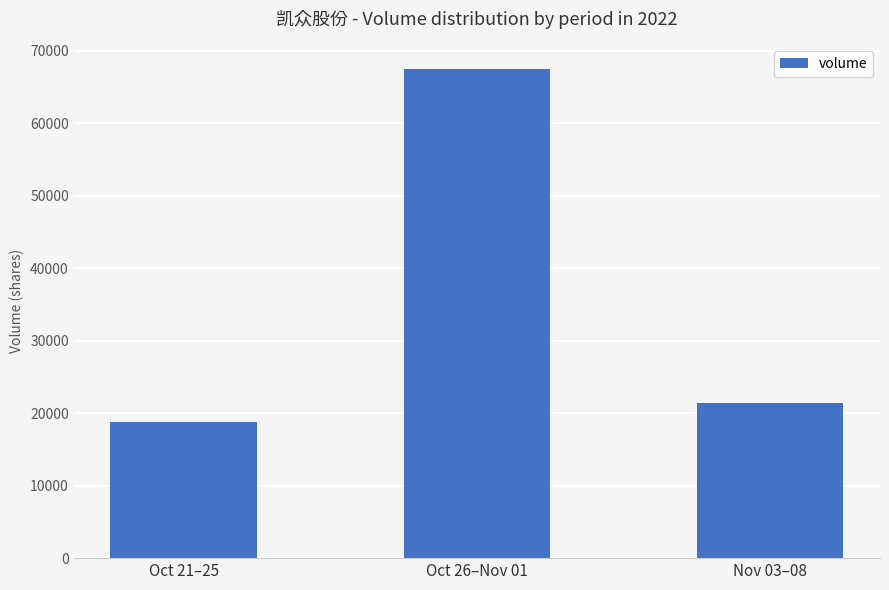

What is the sum of all values?

107671